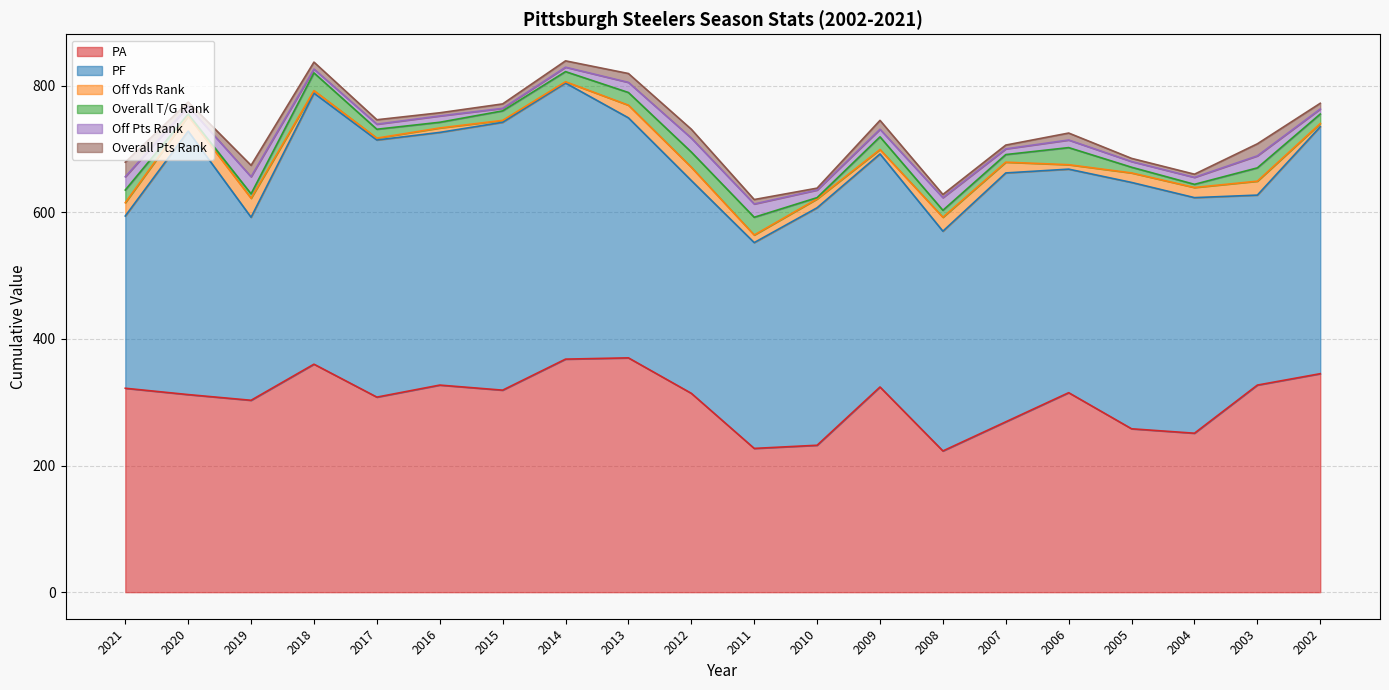

At which category does Off Yds Rank reach its first local valley?

2017